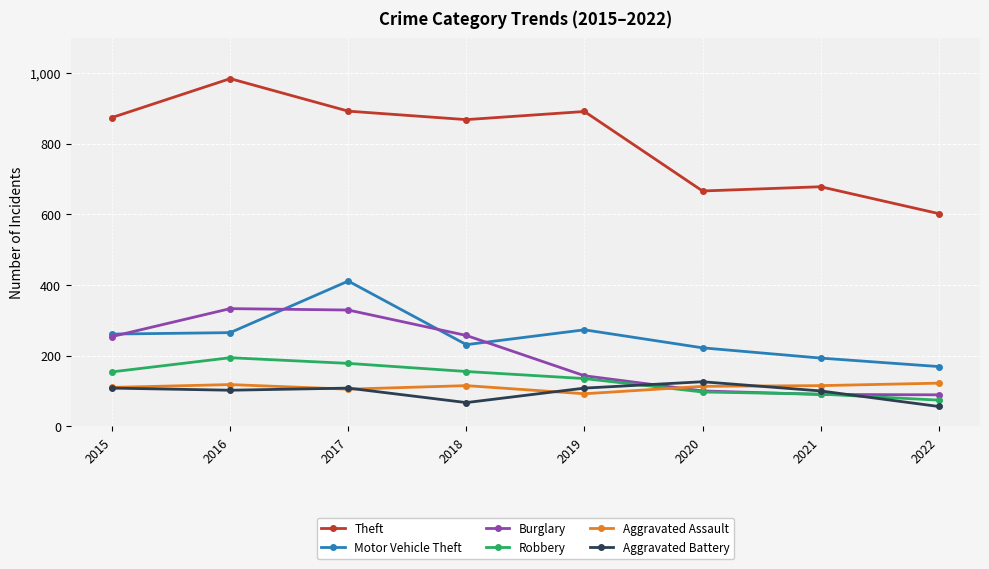

Which series has the largest range (max minus min)?

Theft